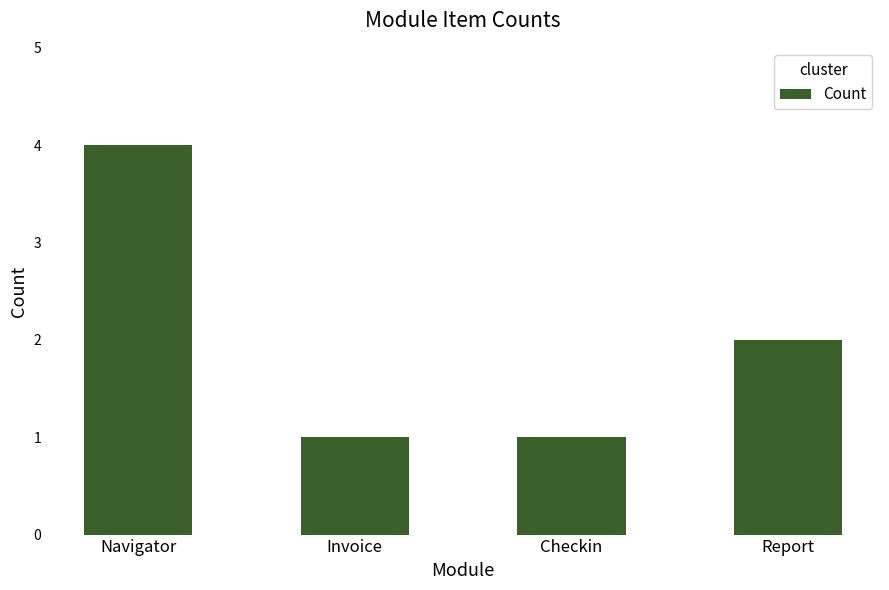

What position from the right is Navigator?

4